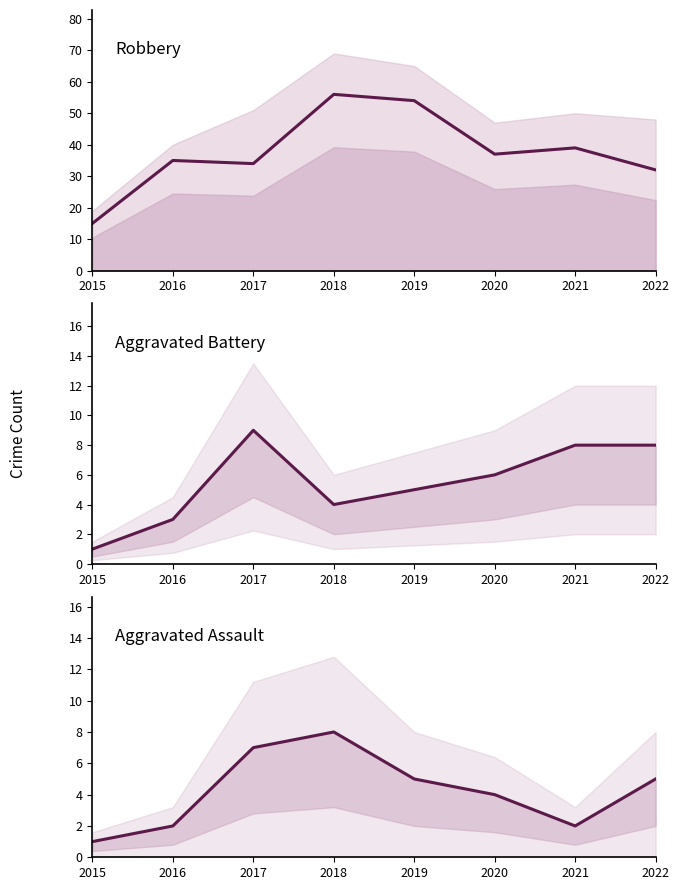

True or false: Robbery and Aggravated Battery intersect in this chart.

False